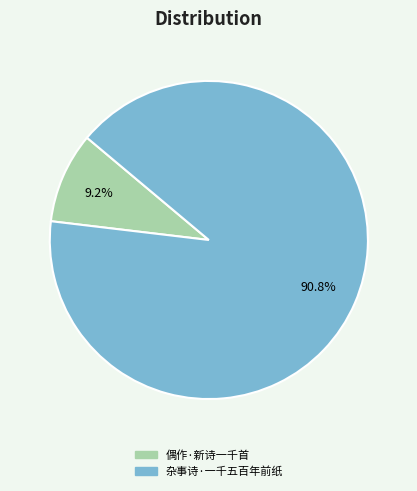

Between 偶作·新诗一千首 and 杂事诗·一千五百年前纸, which is larger?

杂事诗·一千五百年前纸